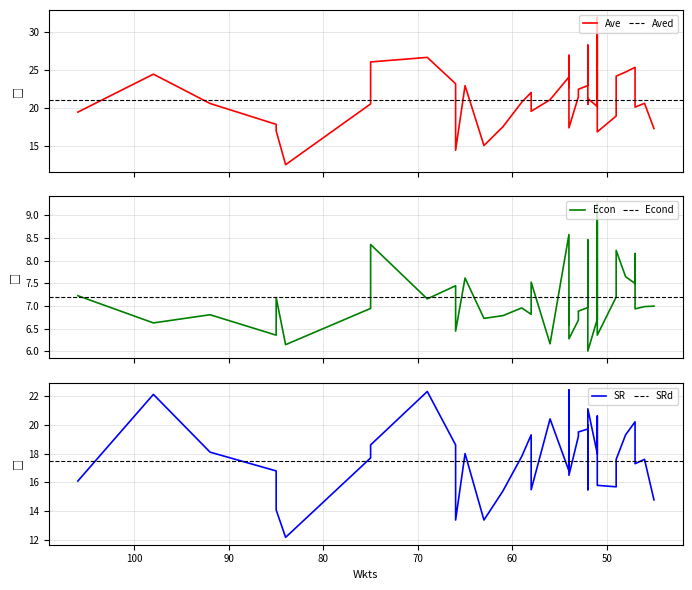

What position from the left is 70?

4